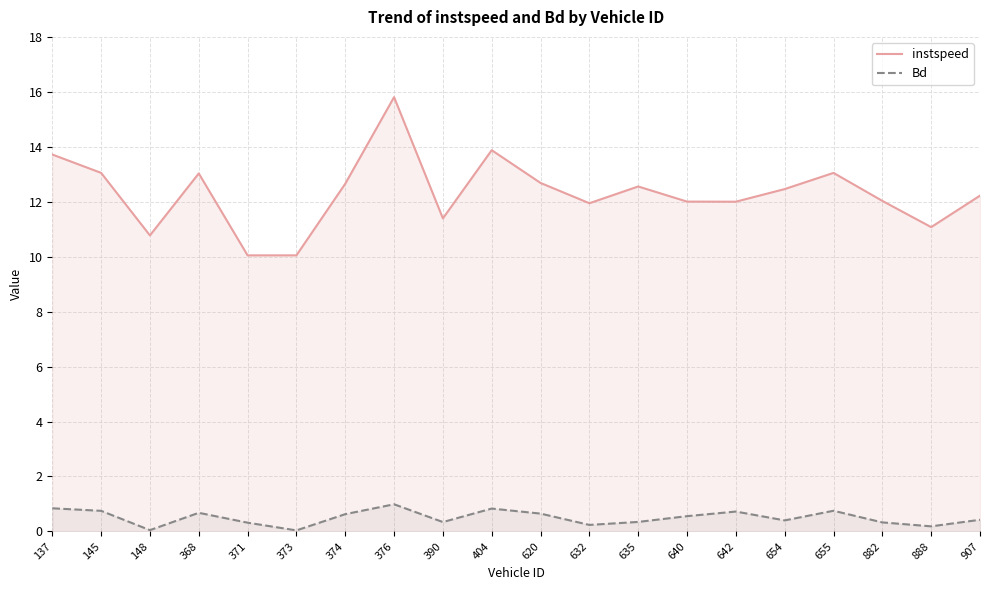

Which series has the largest total across all categories?

instspeed